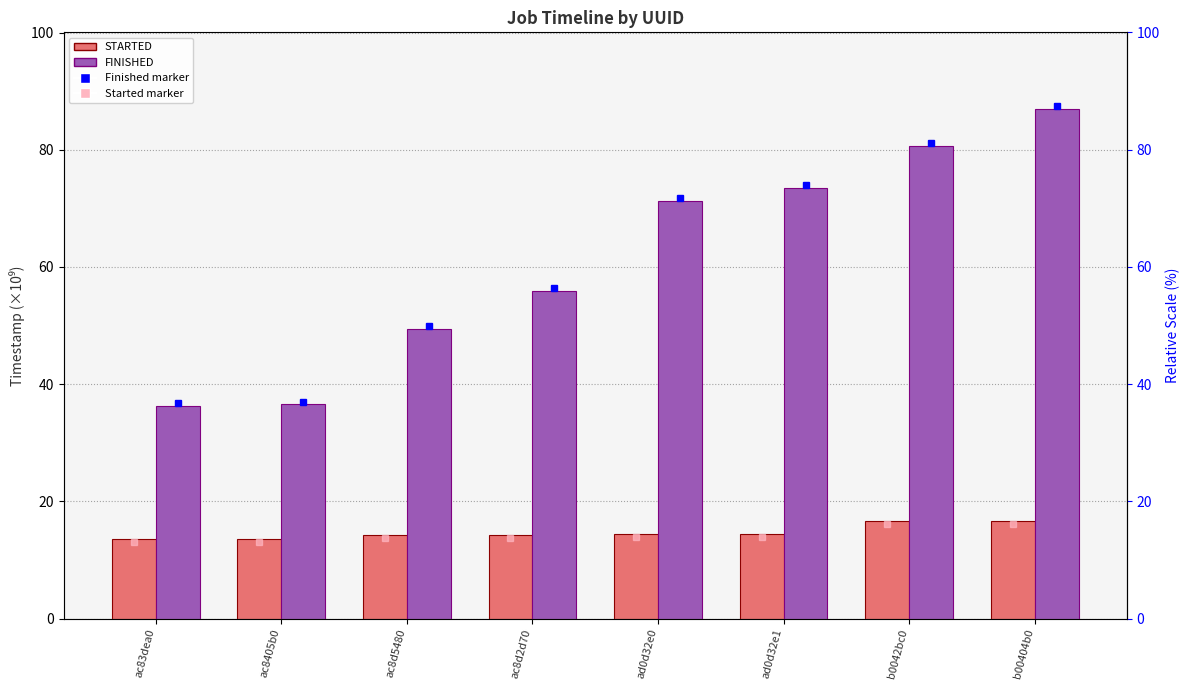

List the series in order of their peak value, highest first.

FINISHED, STARTED